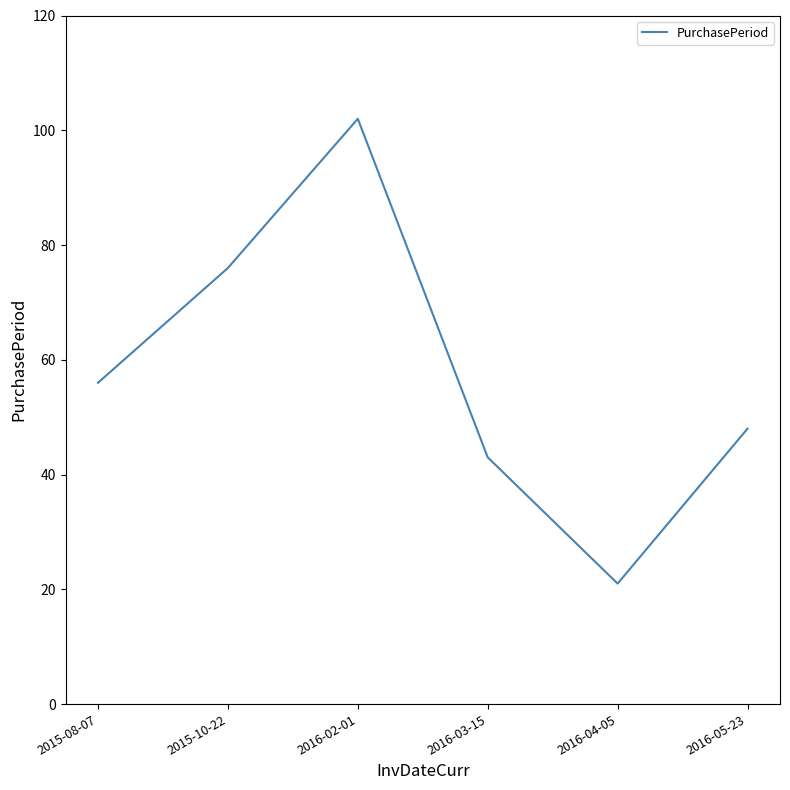

List the labels in order of value, largest first.

2016-02-01, 2015-10-22, 2015-08-07, 2016-05-23, 2016-03-15, 2016-04-05